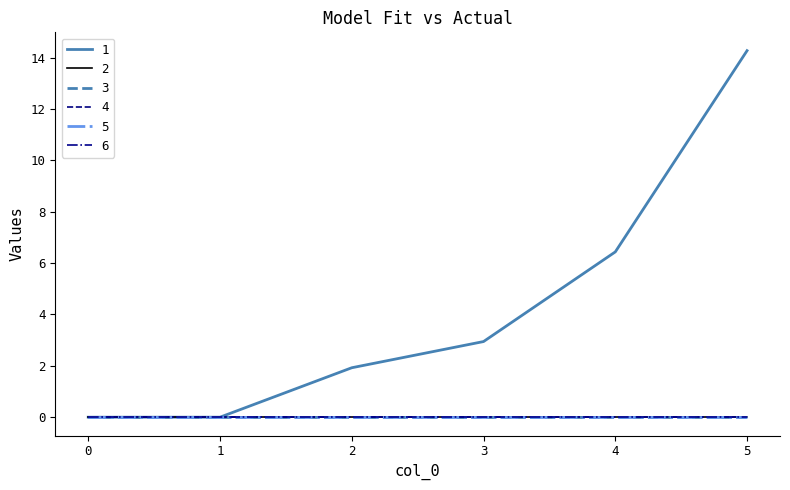

Is it true that 5 equals 0.0 at 4?

True